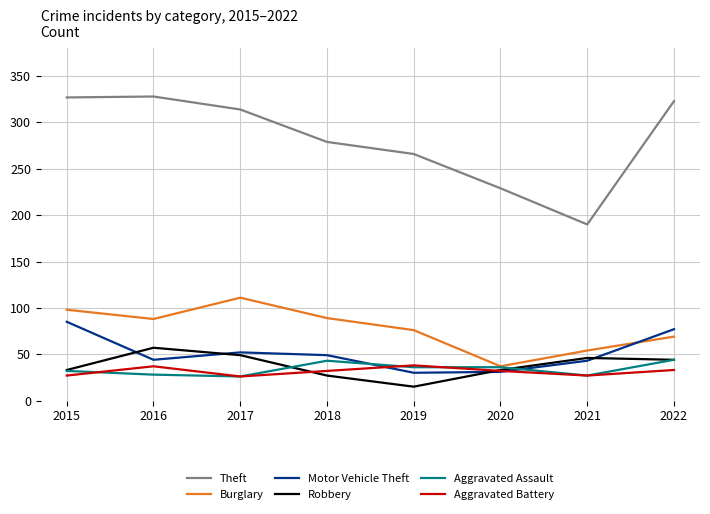

What is the sum of the Aggravated Battery values at 2016 and 2020?

69